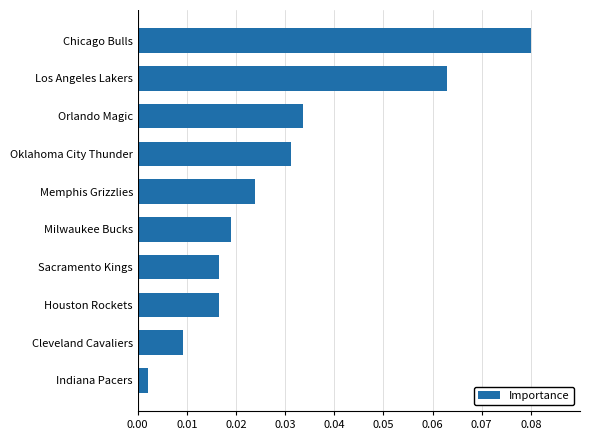

Which has a higher value, Memphis Grizzlies or Cleveland Cavaliers?

Memphis Grizzlies